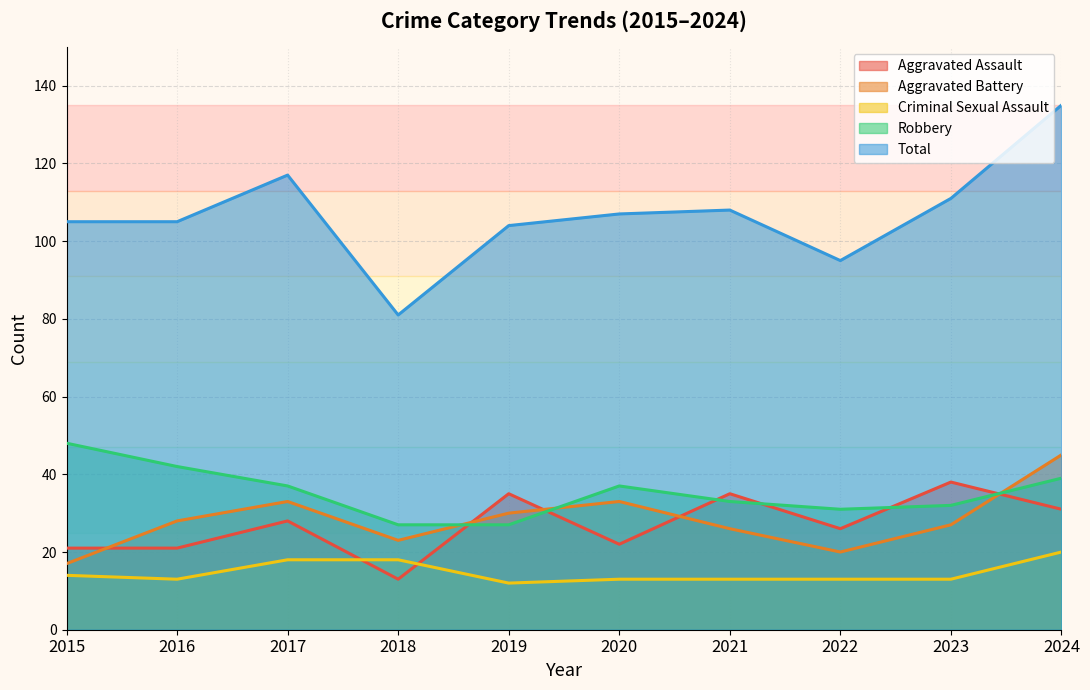

Reading right to left, transcribe all the data shown in this chart.

Aggravated Assault: 2024=31	2023=38	2022=26	2021=35	2020=22	2019=35	2018=13	2017=28	2016=21	2015=21
Aggravated Battery: 2024=45	2023=27	2022=20	2021=26	2020=33	2019=30	2018=23	2017=33	2016=28	2015=17
Criminal Sexual Assault: 2024=20	2023=13	2022=13	2021=13	2020=13	2019=12	2018=18	2017=18	2016=13	2015=14
Robbery: 2024=39	2023=32	2022=31	2021=33	2020=37	2019=27	2018=27	2017=37	2016=42	2015=48
Total: 2024=135	2023=111	2022=95	2021=108	2020=107	2019=104	2018=81	2017=117	2016=105	2015=105